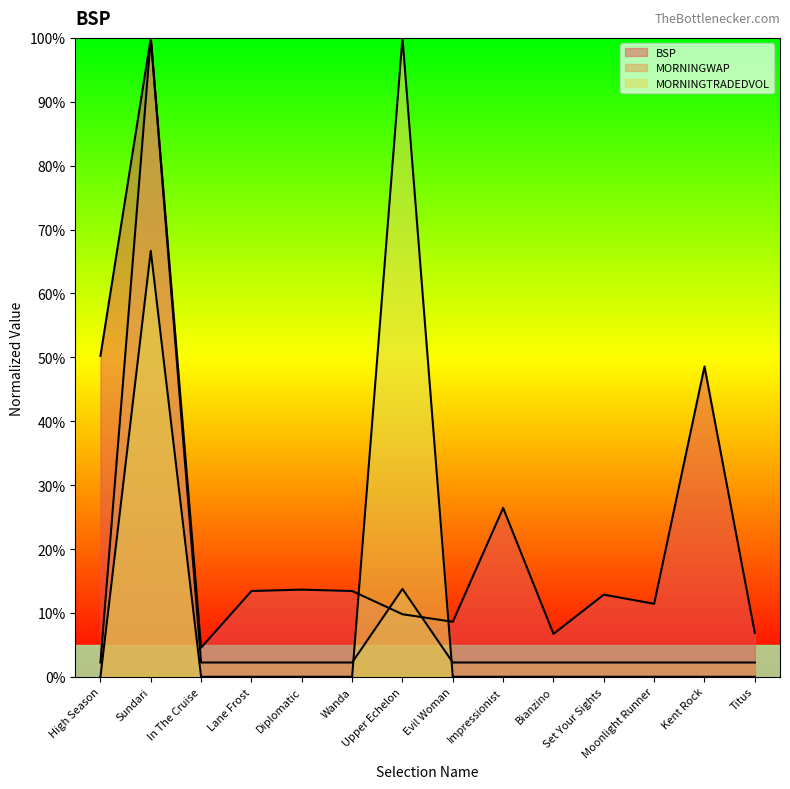

How many lines are shown in the chart?

3